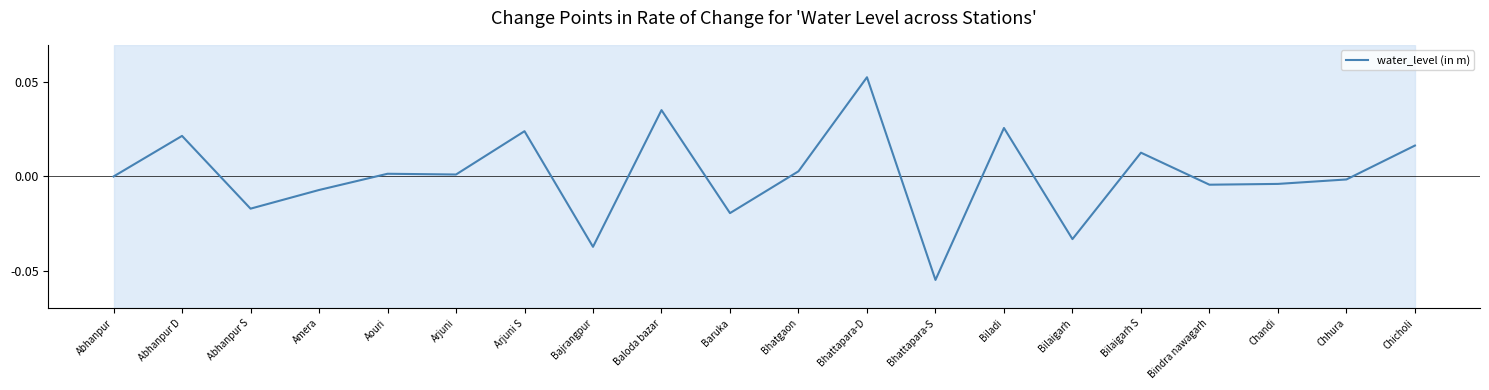

Which label corresponds to the smallest value in the chart?

Bhattapara-S